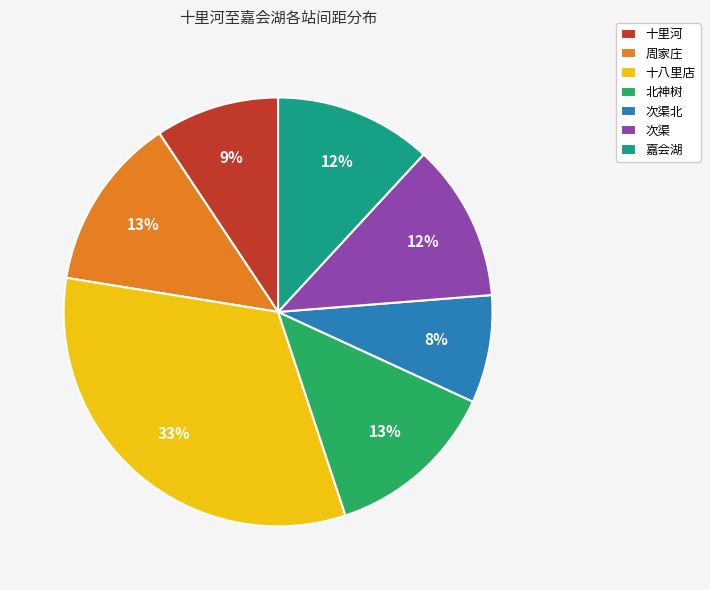

What percentage is the 周家庄 slice, to the nearest percent?

13%